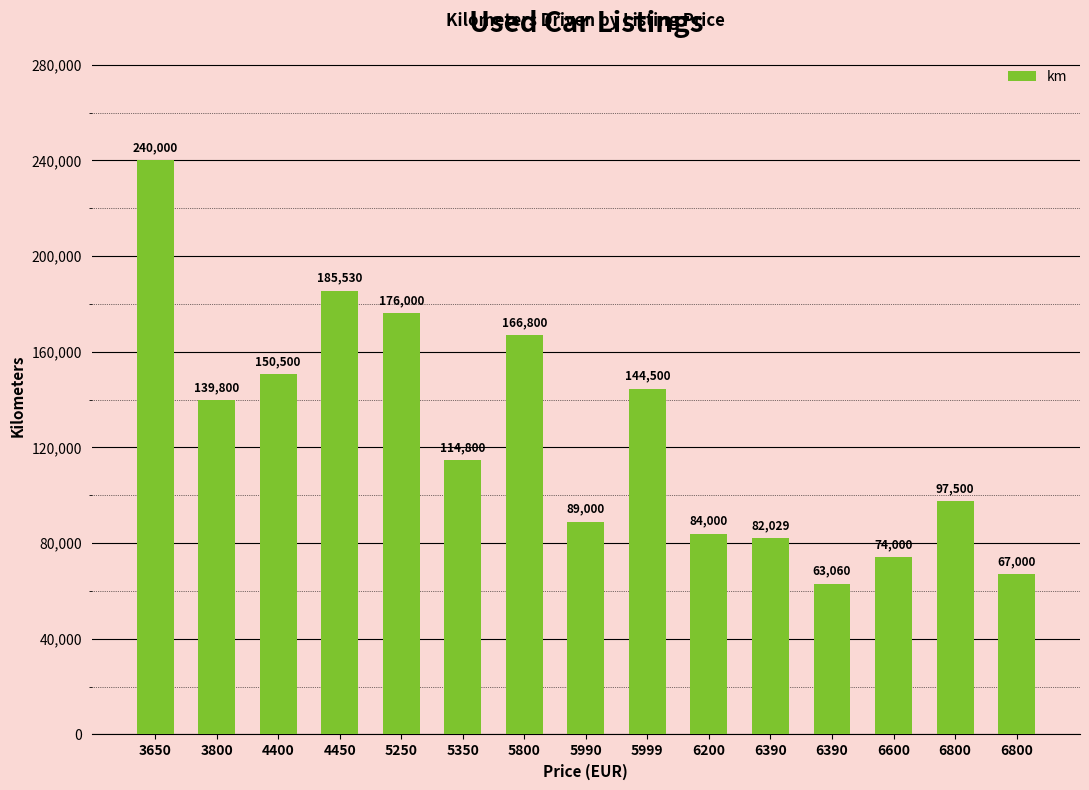

Reading left to right, extract all data points from this chart.

240000	139800	150500	185530	176000	114800	166800	89000	144500	84000	82029	63060	74000	97500	67000